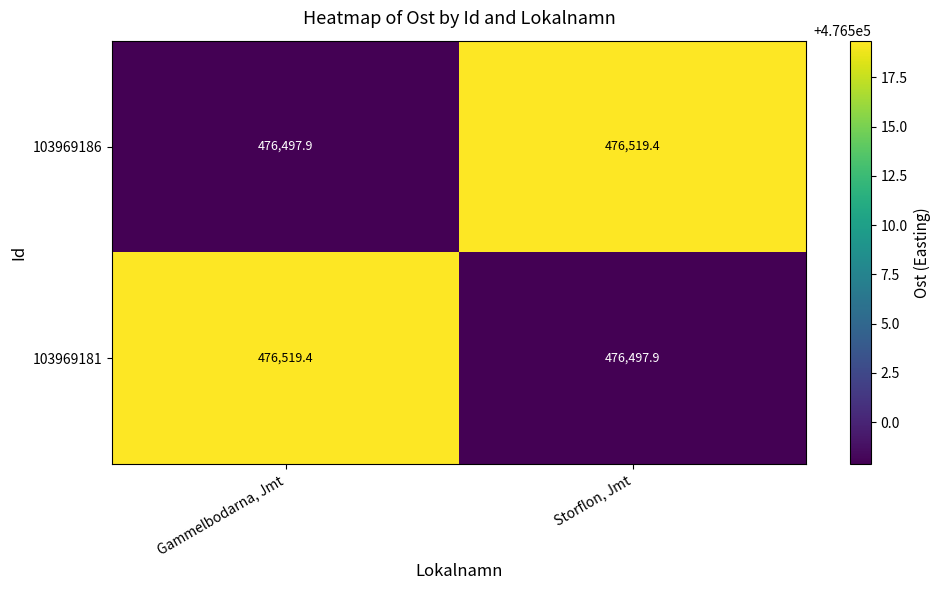

What is the smallest value displayed?

476497.9